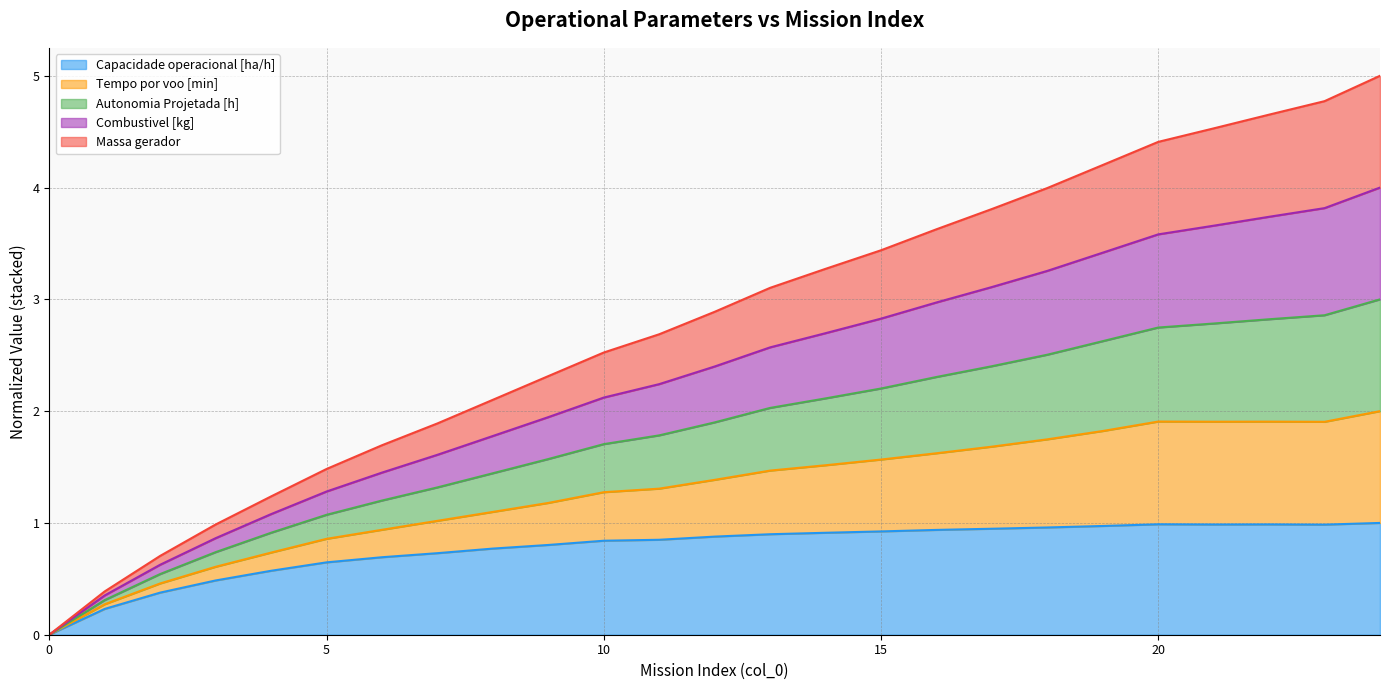

True or false: Autonomia Projetada [h] and Capacidade operacional [ha/h] intersect in this chart.

False